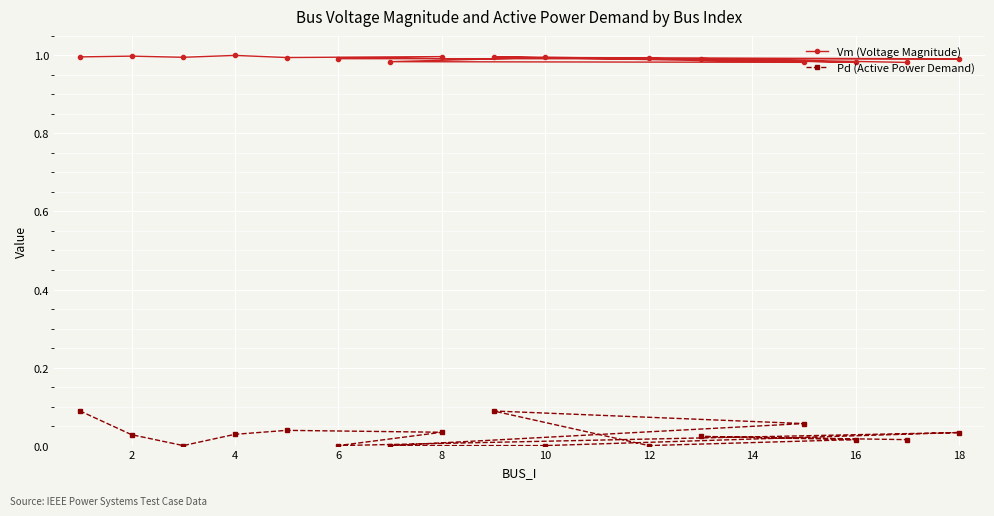

Rank the series by their maximum value, from highest to lowest.

Vm (Voltage Magnitude), Pd (Active Power Demand)